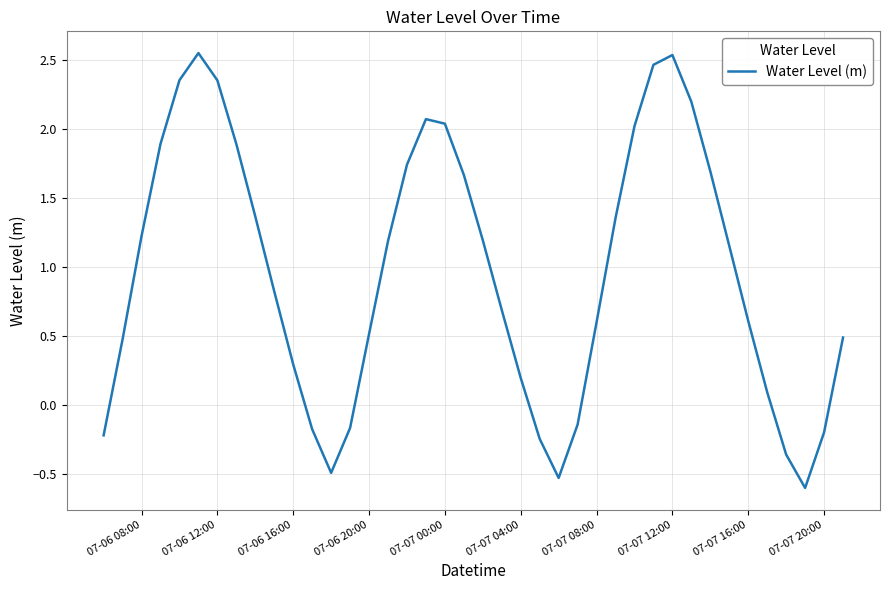

What is the difference between the maximum and minimum values?

3.2